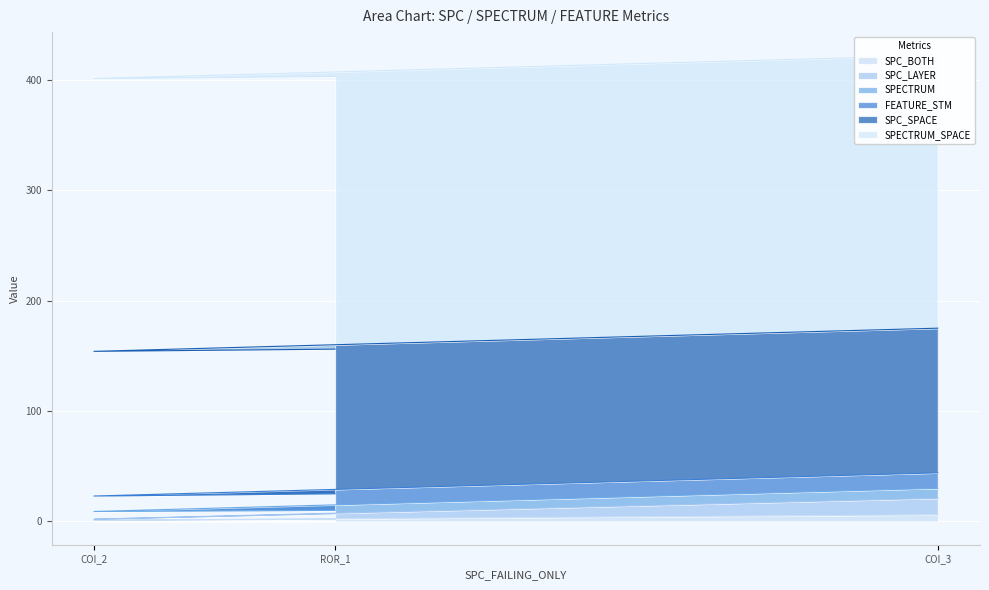

True or false: SPECTRUM has a value of 5 at Forward.EmailSystem.Client.ROR_1.

False